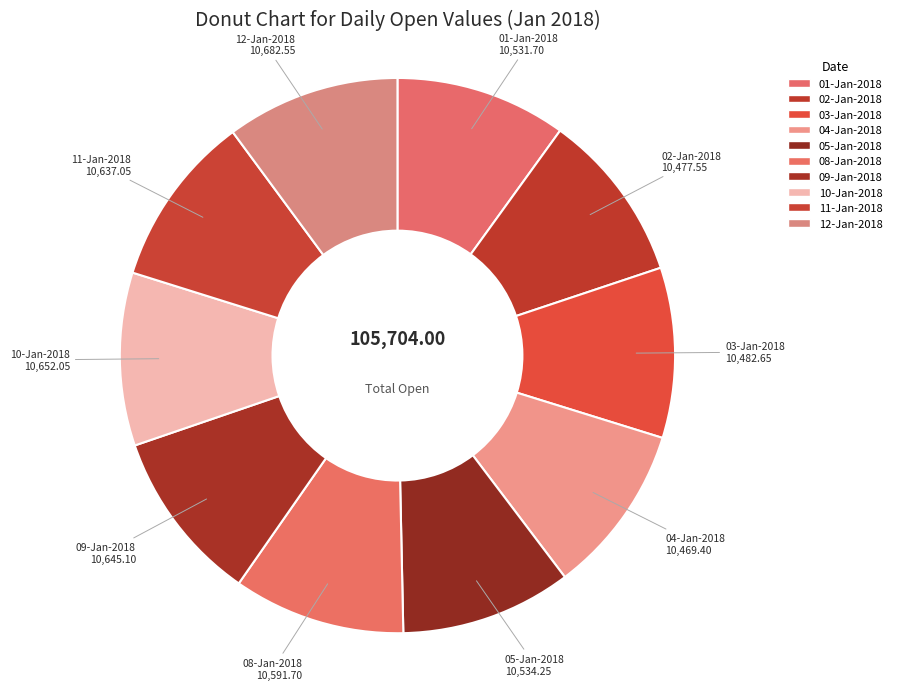

The 03-Jan-2018 slice represents 22% of the pie. True or false?

False